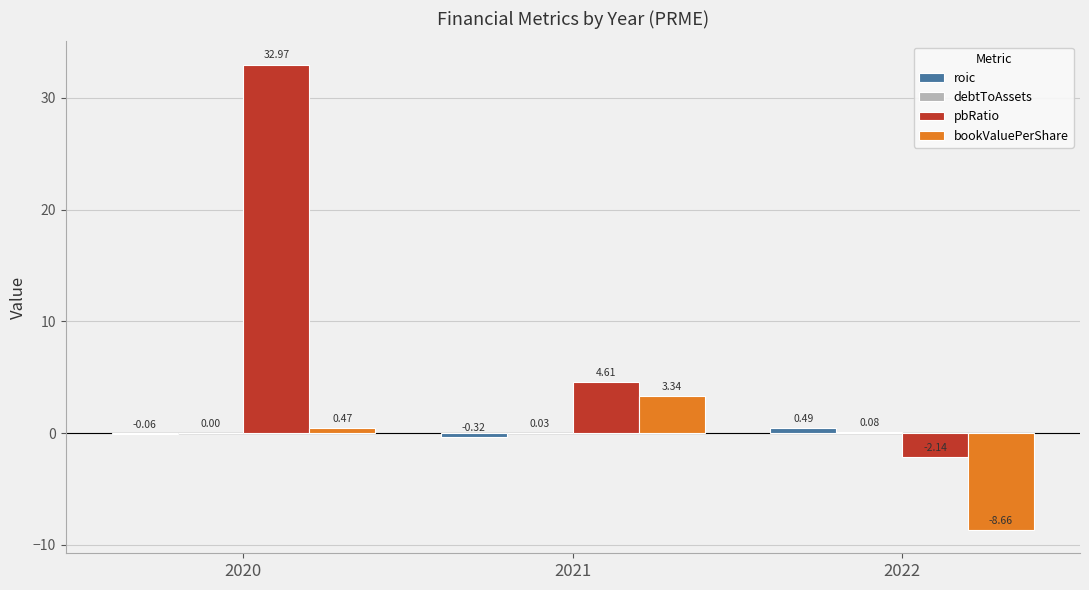

Which series changed the most between 2021 and 2022?

bookValuePerShare